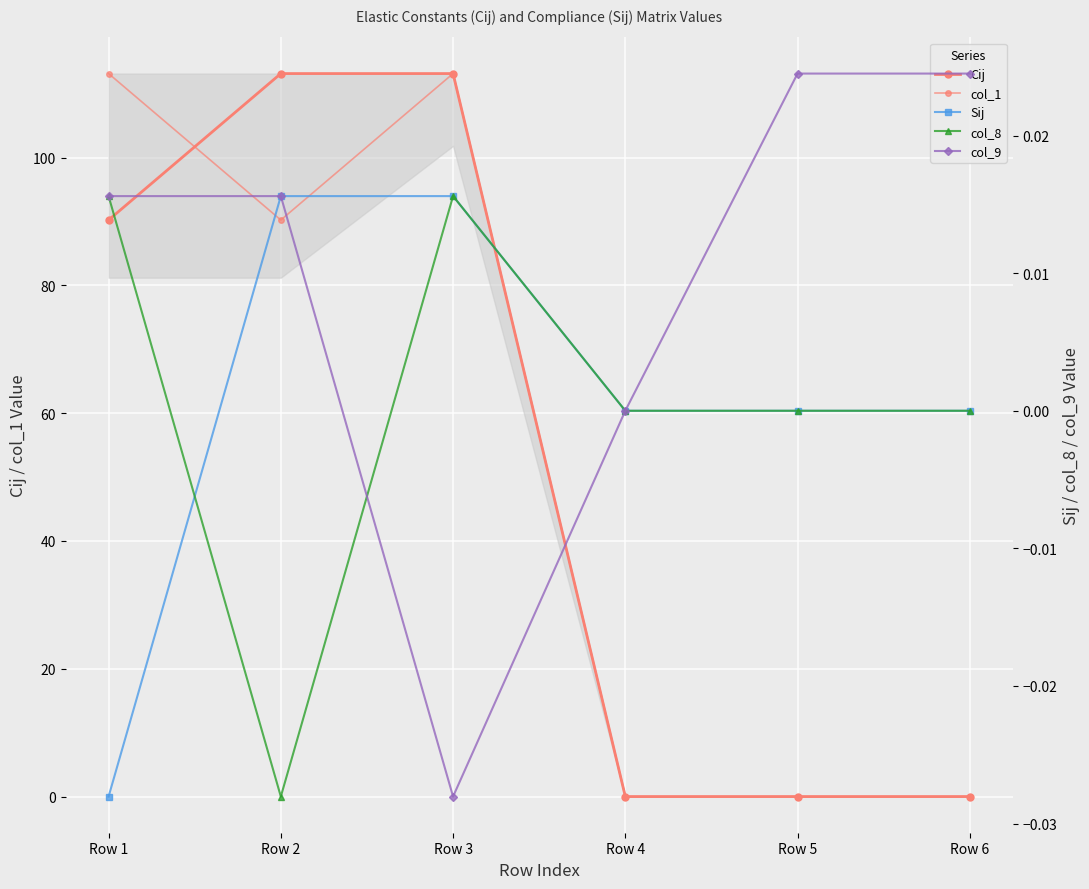

Which has a higher value, Row 3 or Row 6?

Row 3